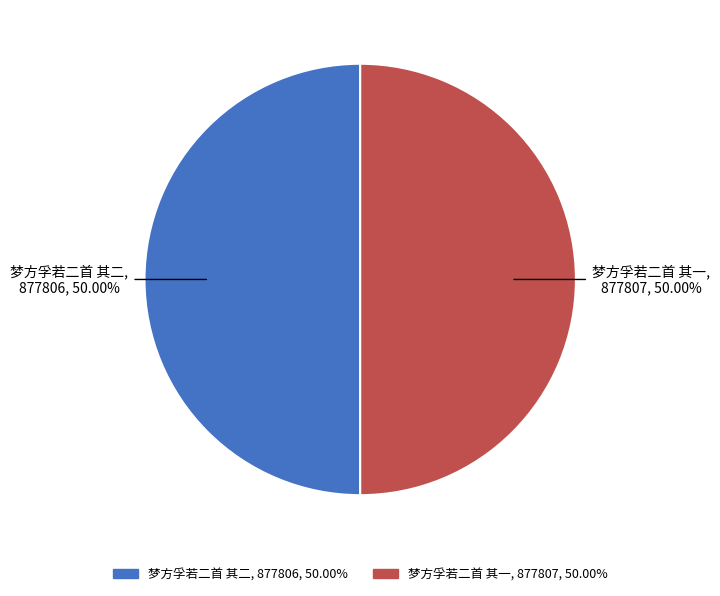

To the nearest percent, what percentage of the pie is 梦方孚若二首 其一?

50%